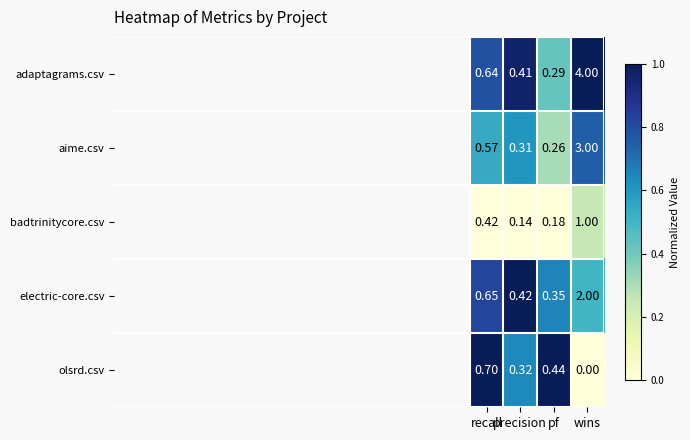

Rank the series at pf from highest to lowest value.

olsrd.csv, electric-core.csv, adaptagrams.csv, aime.csv, badtrinitycore.csv